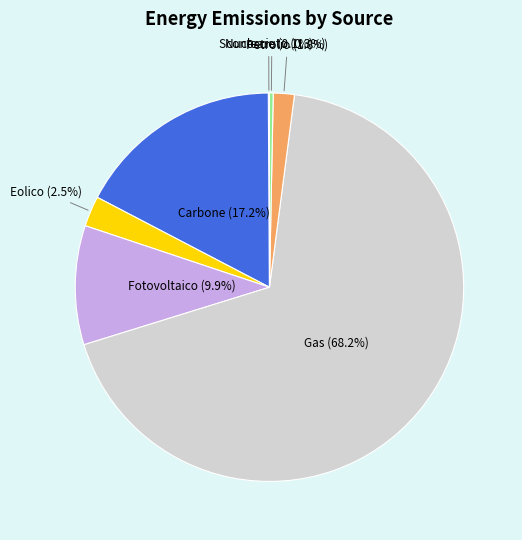

Is there any slice that represents more than half of the pie?

Yes